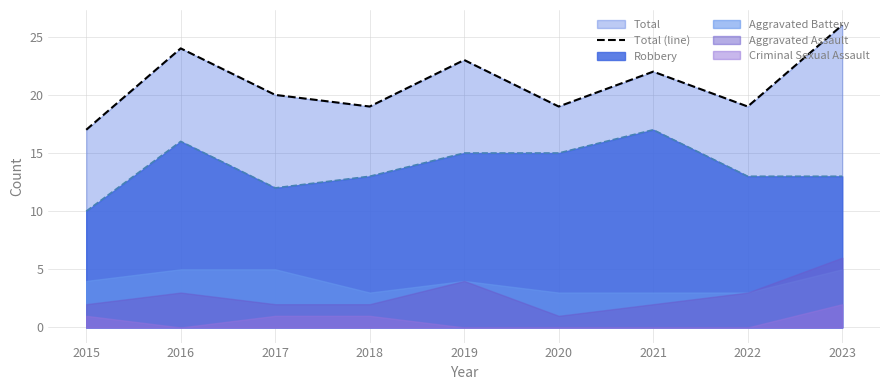

How many points are higher than both their immediate neighbors (excluding endpoints)?

3